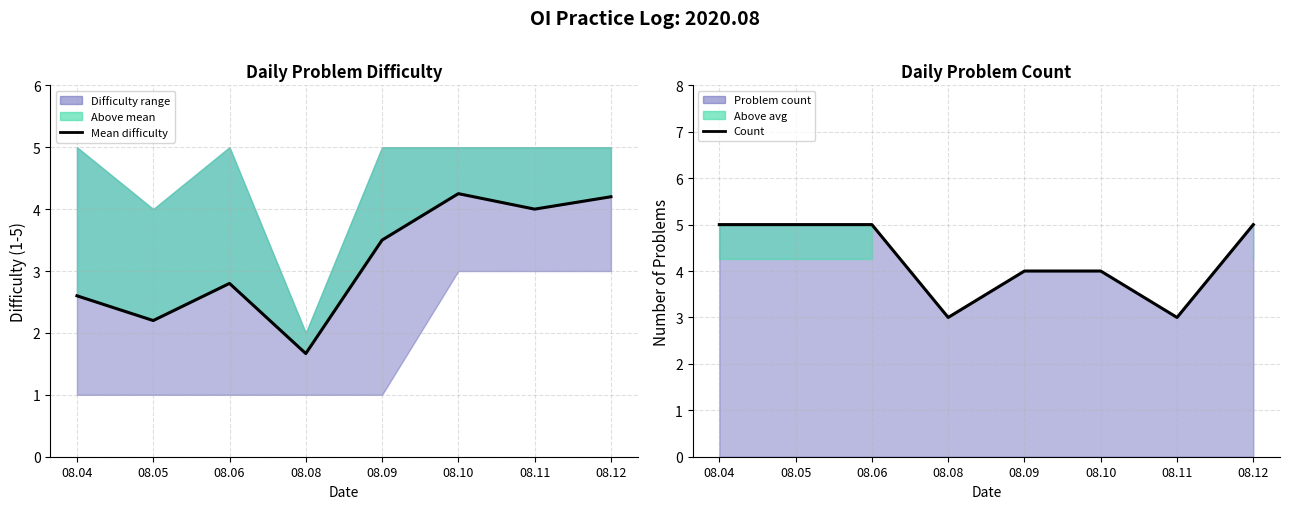

Which category has the lowest value across all series?

08.08